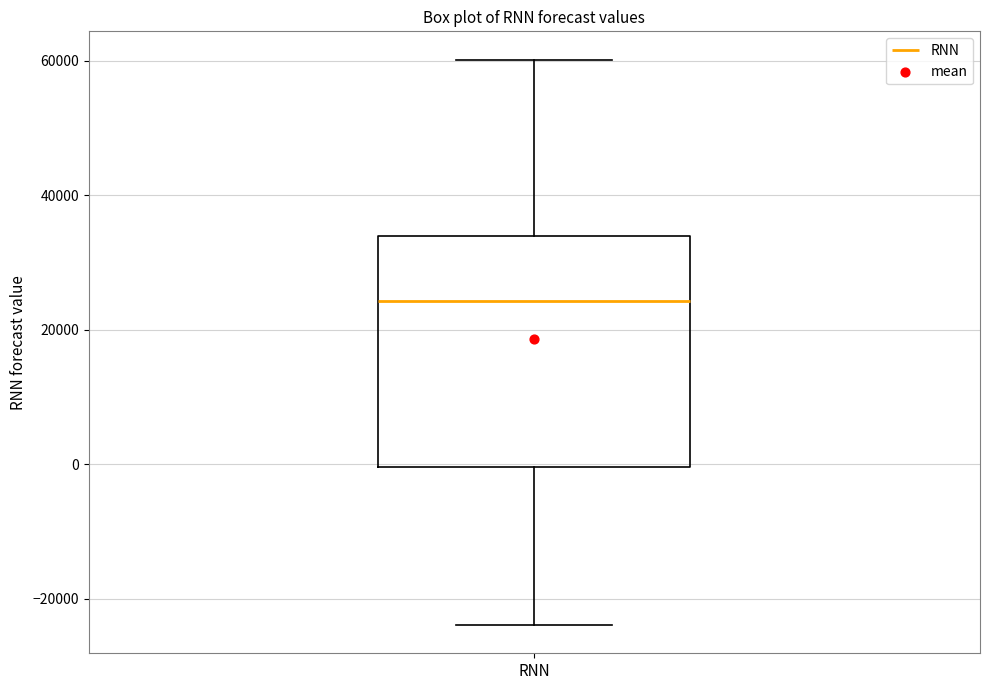

Transcribe this box plot: give where the median line is, the range the box spans, and where the two whiskers end, as read against the y-axis. The values are not printed on the chart, so give them approximately, as read against the axis.

median 24000, box 0 to 34000, whiskers -24000 to 60000